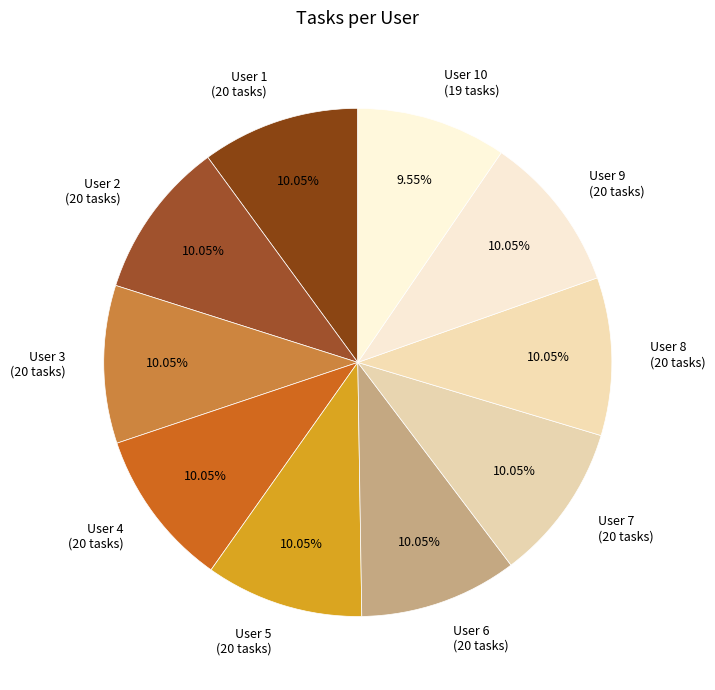

To the nearest percent, what is the average slice percentage?

10%